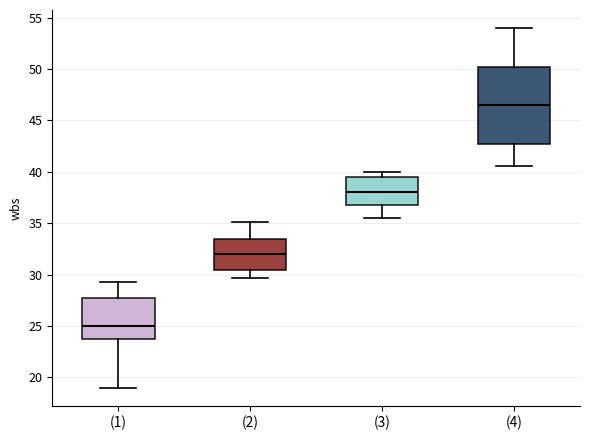

Comparing the boxes themselves (not the whiskers), which one is the tallest?

(4)